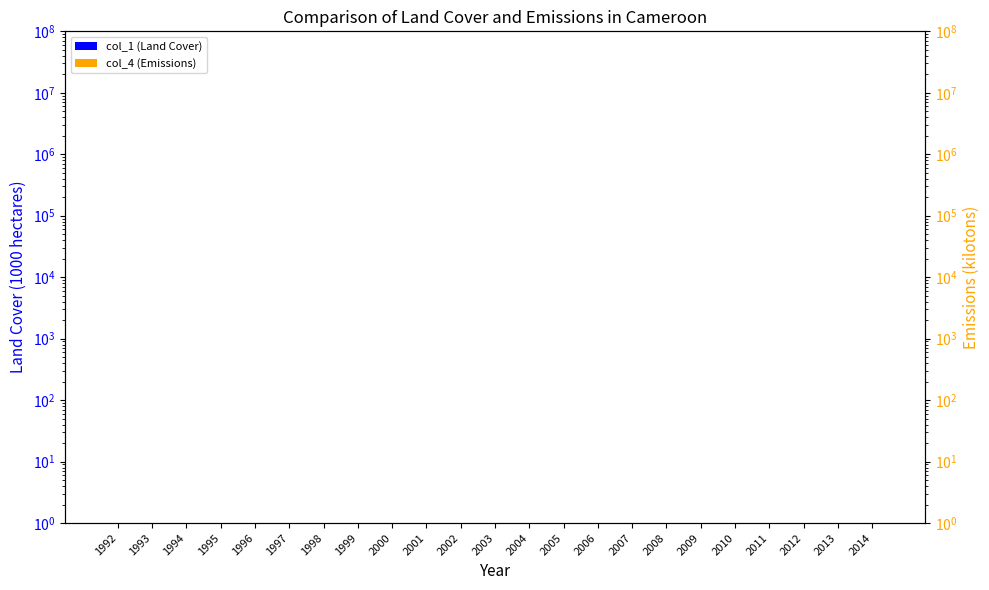

Count the number of categories in the chart.

23